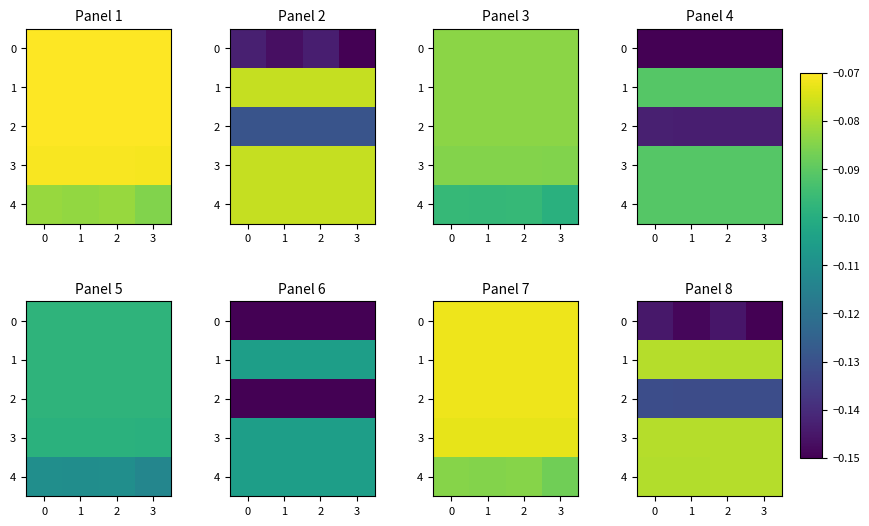

What is the greatest value displayed?

-0.1